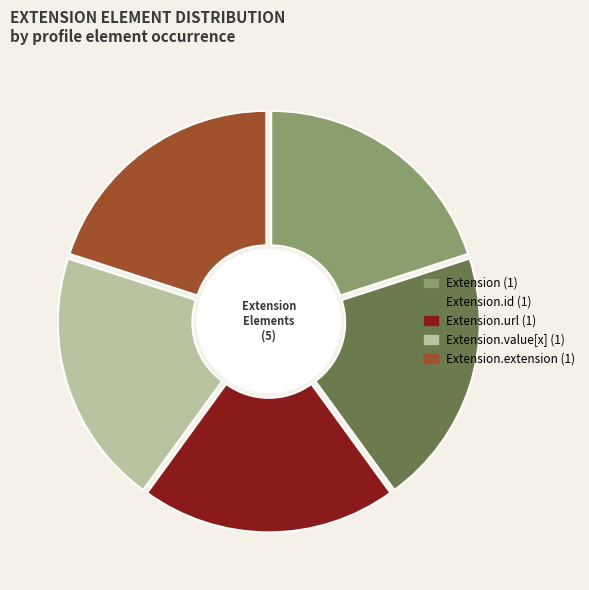

Is there a majority slice in this chart?

No